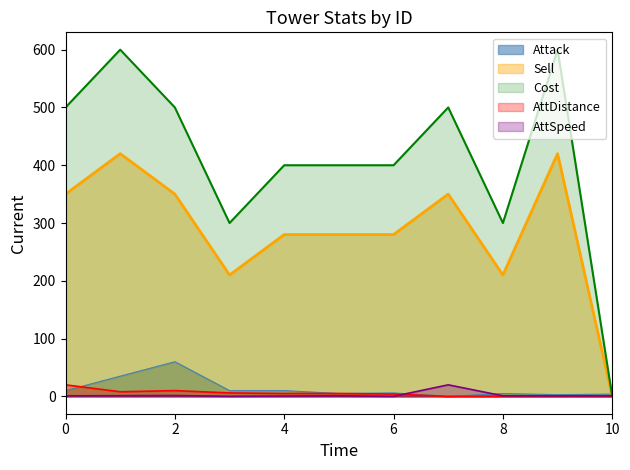

Which category has the highest value across all series?

1